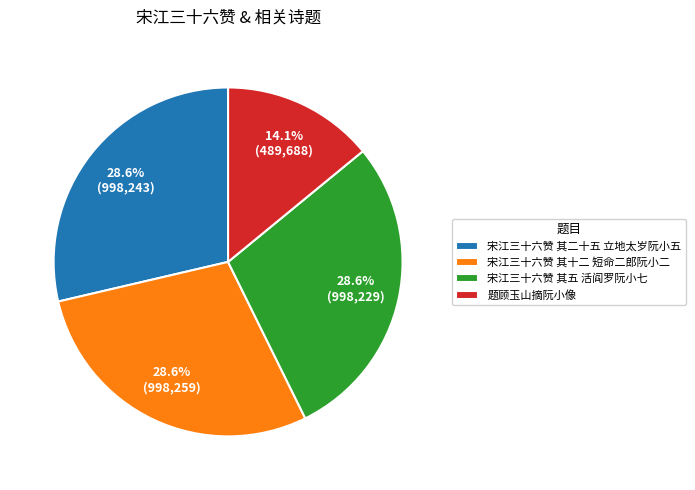

What percentage is the 宋江三十六赞 其二十五 立地太岁阮小五 slice, to the nearest percent?

29%